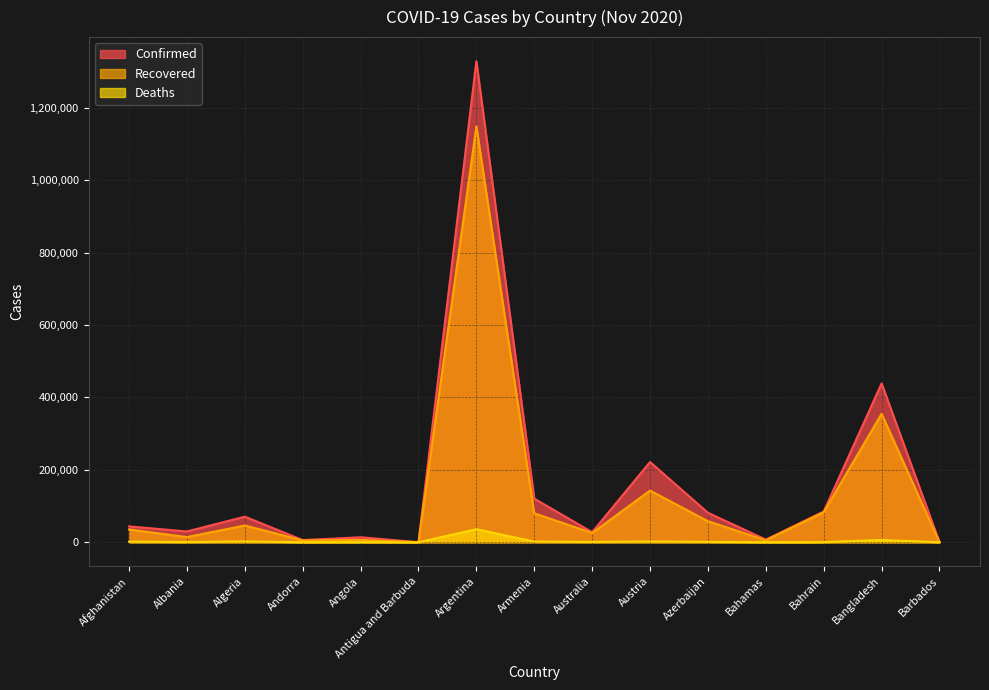

What is the difference between the second highest and second lowest values in the Recovered series?

354550